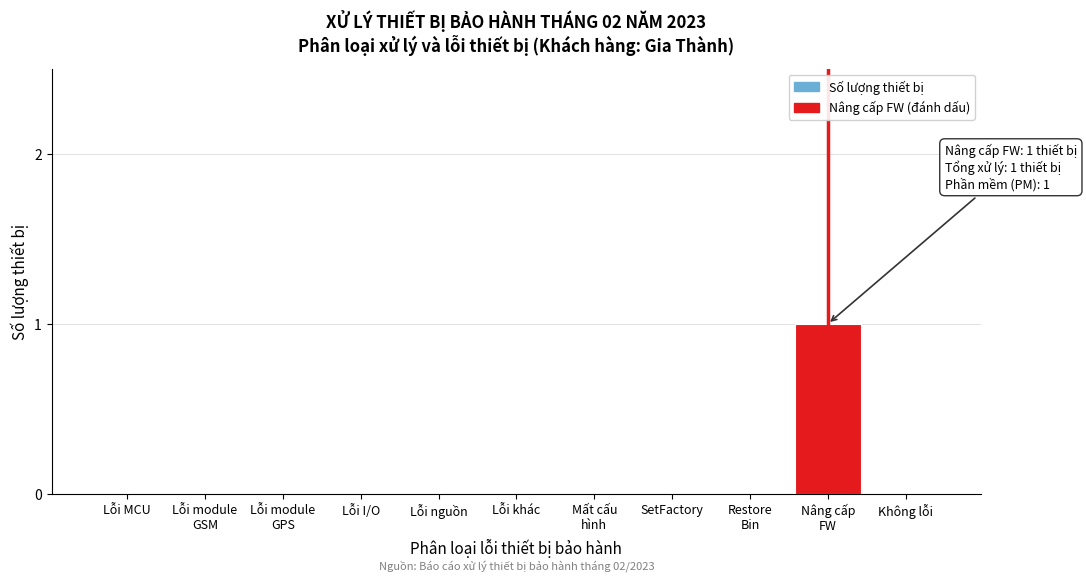

The value at Lỗi nguồn is 0. True or false?

True